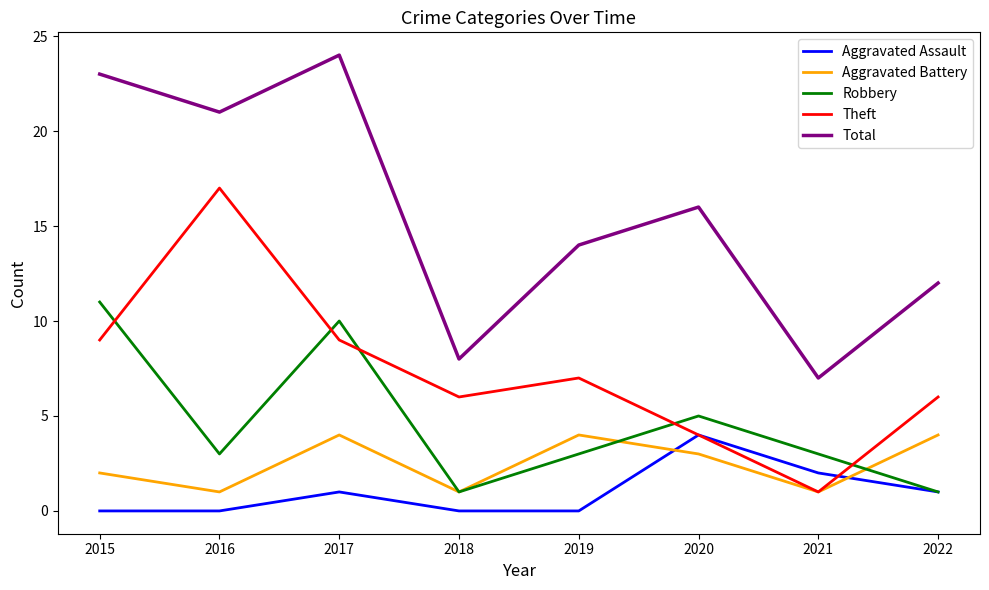

True or false: Theft has a value of 7 at 2019.

True